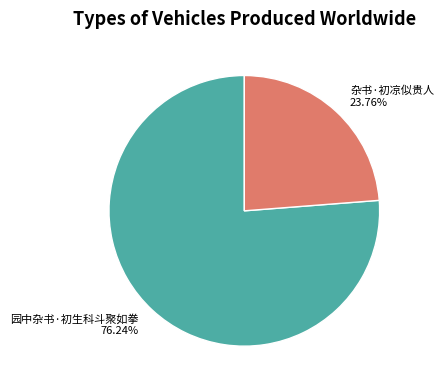

To the nearest percent, what is the difference between the largest and smallest slice percentages?

52%